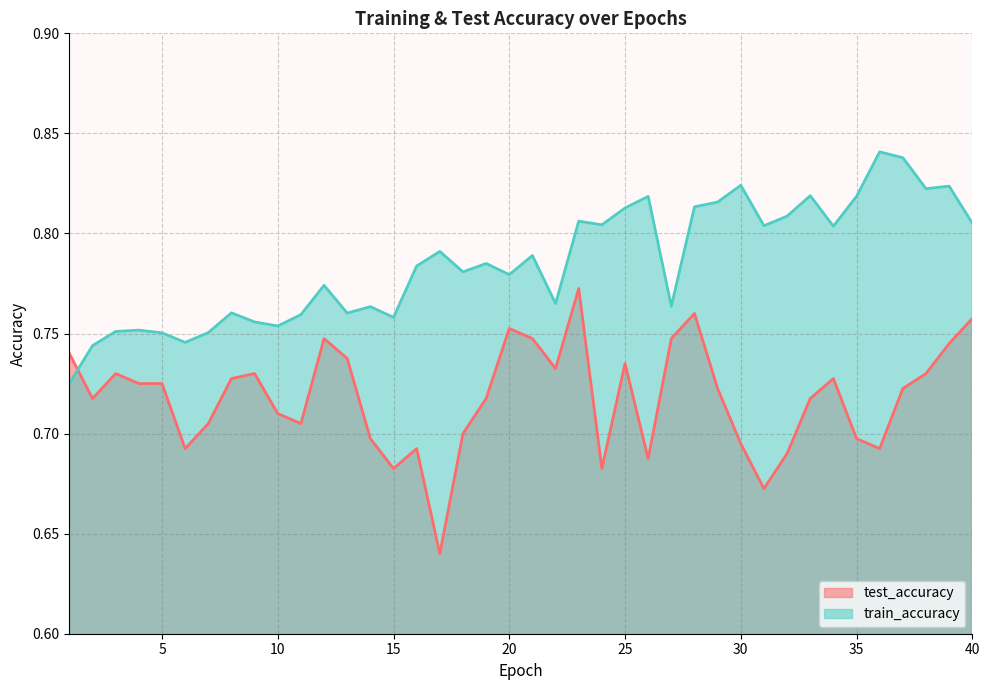

What is the highest value of the train_accuracy series?

0.8